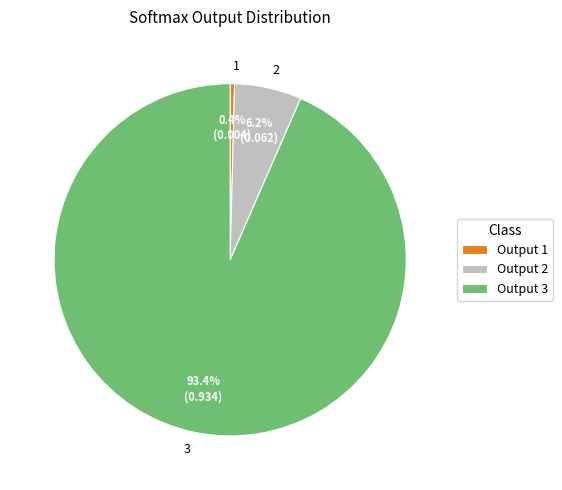

What is the smallest slice in the pie chart?

1